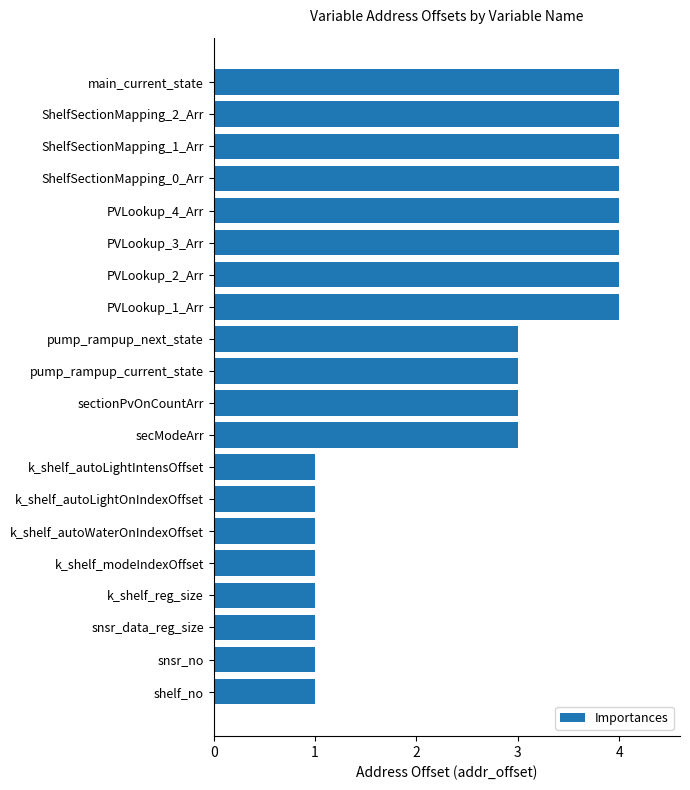

Is it true that the value at snsr_data_reg_size is 2?

False